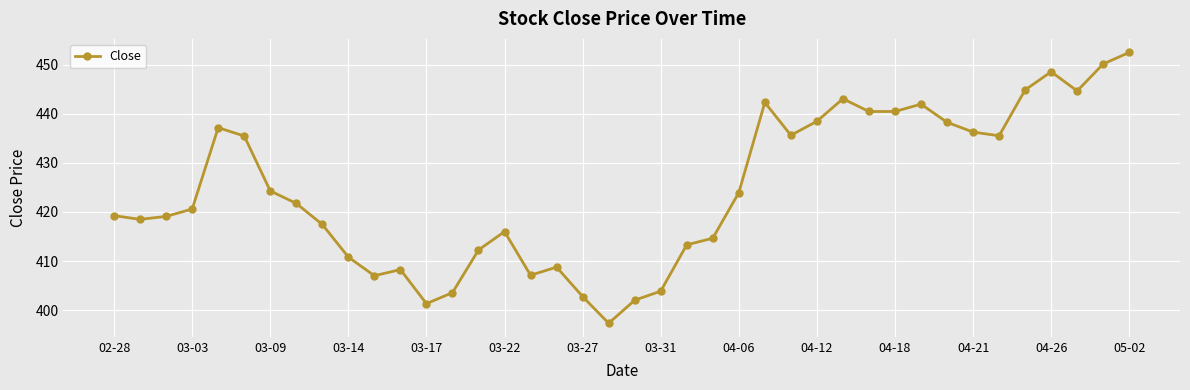

How many lines are shown in the chart?

1